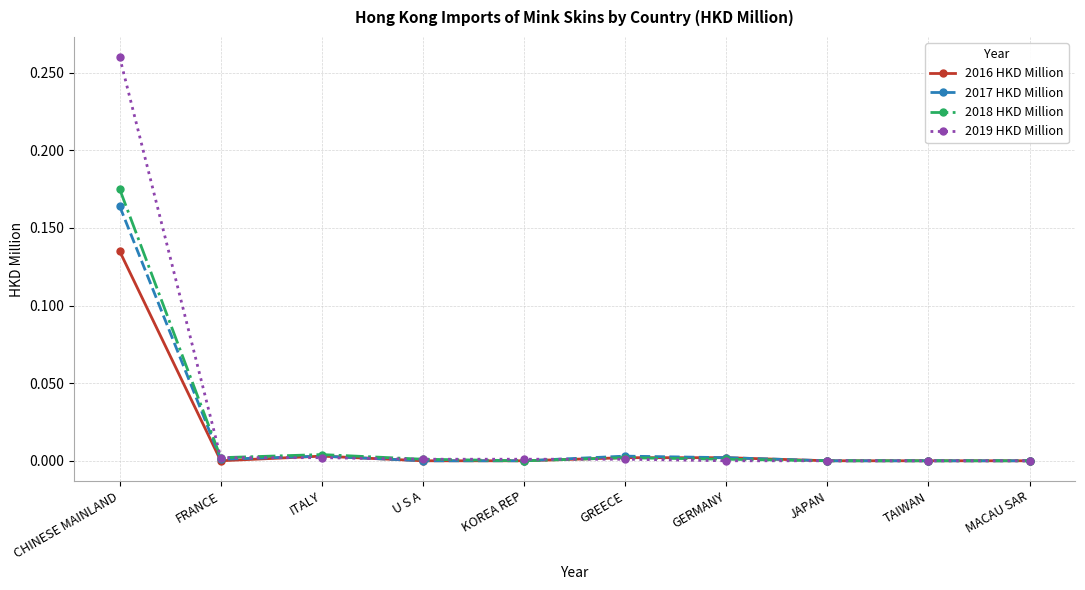

What position from the left is ITALY?

3